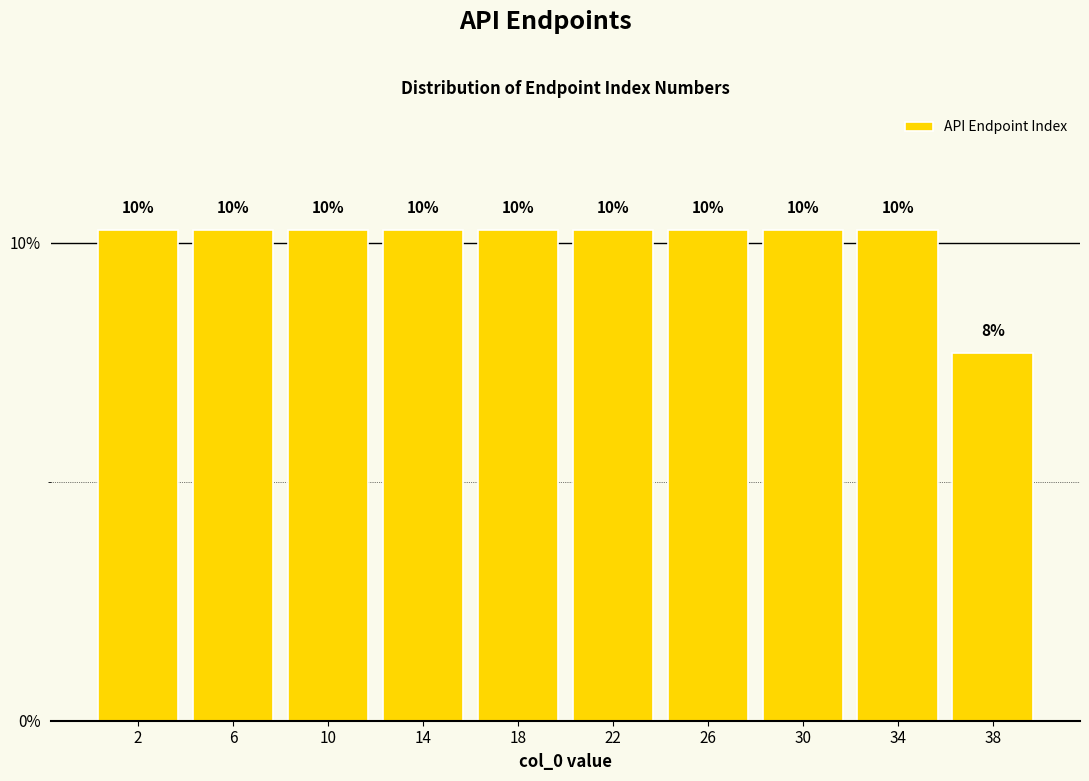

Are the bars horizontal?

No